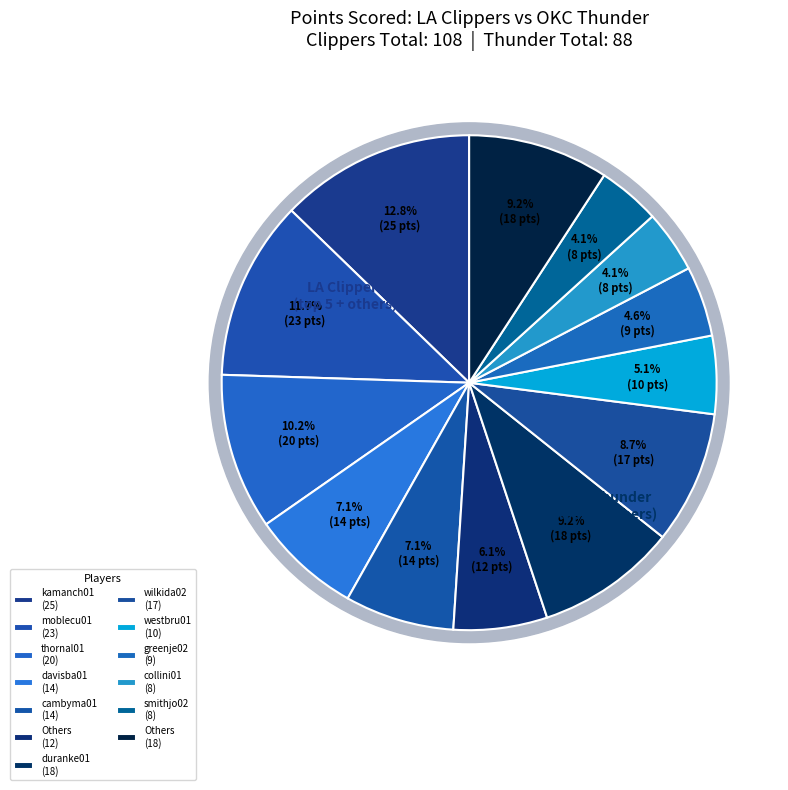

Does any single category account for the majority?

No